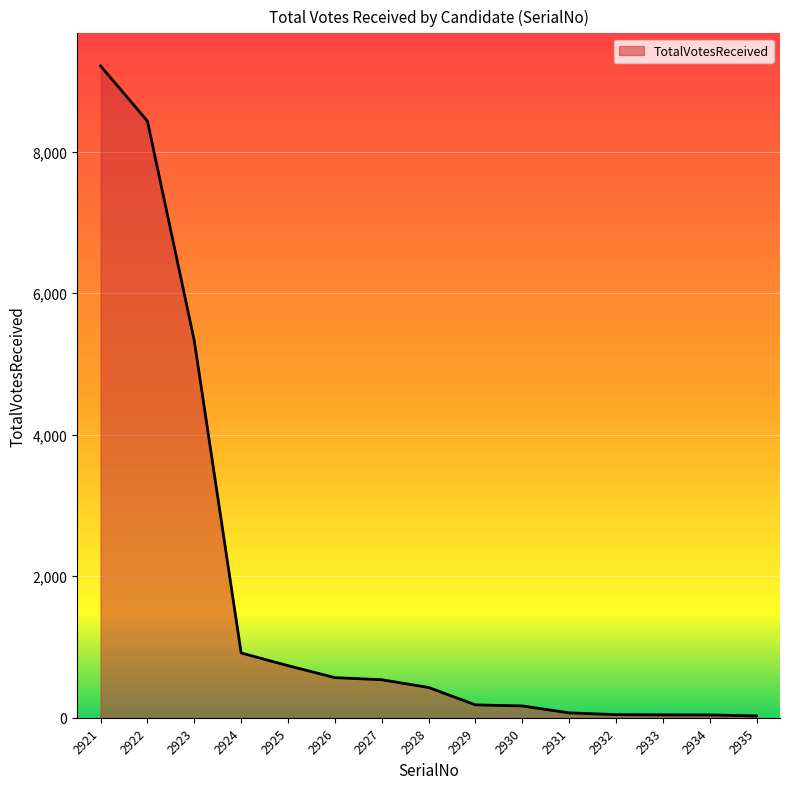

Which category has the highest value across all series?

2921